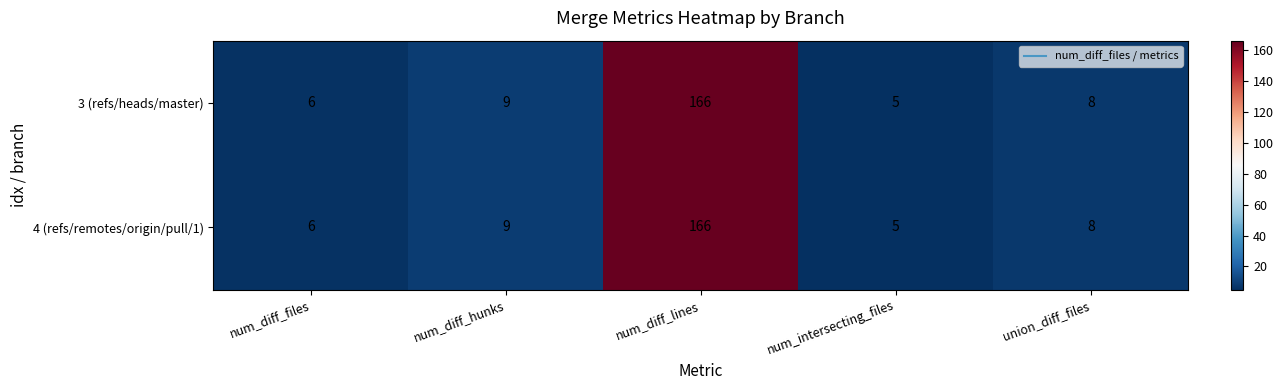

What is the difference between the 4 (refs/remotes/origin/pull/1) values at num_diff_lines and num_diff_files?

160